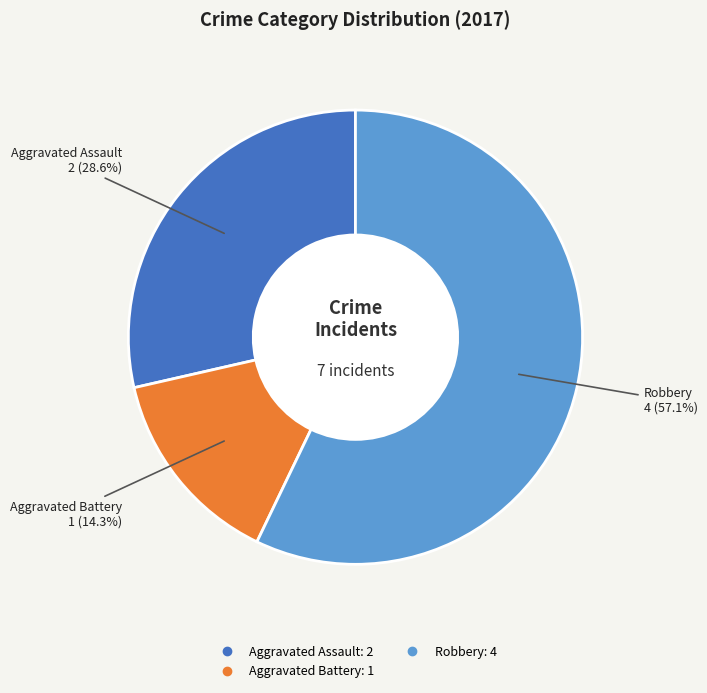

Is there any slice that represents more than half of the pie?

Yes